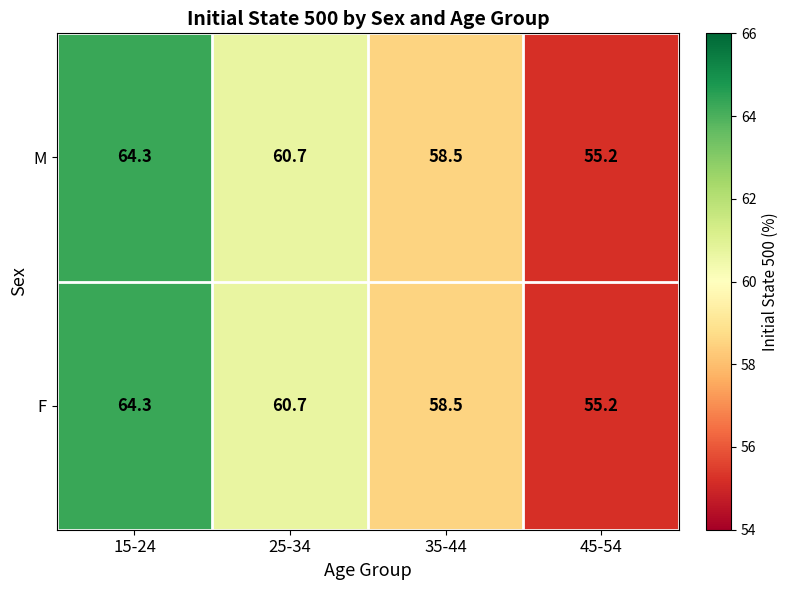

What value does the M series have at 15-24?

64.3